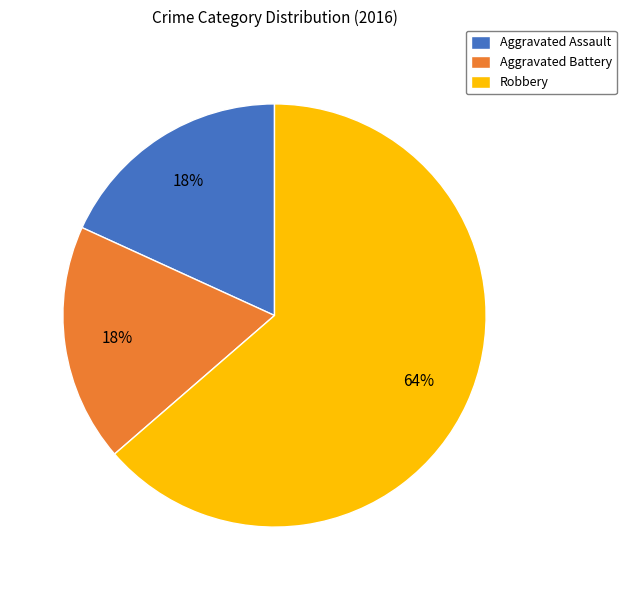

Which category has the biggest portion of the pie?

Robbery